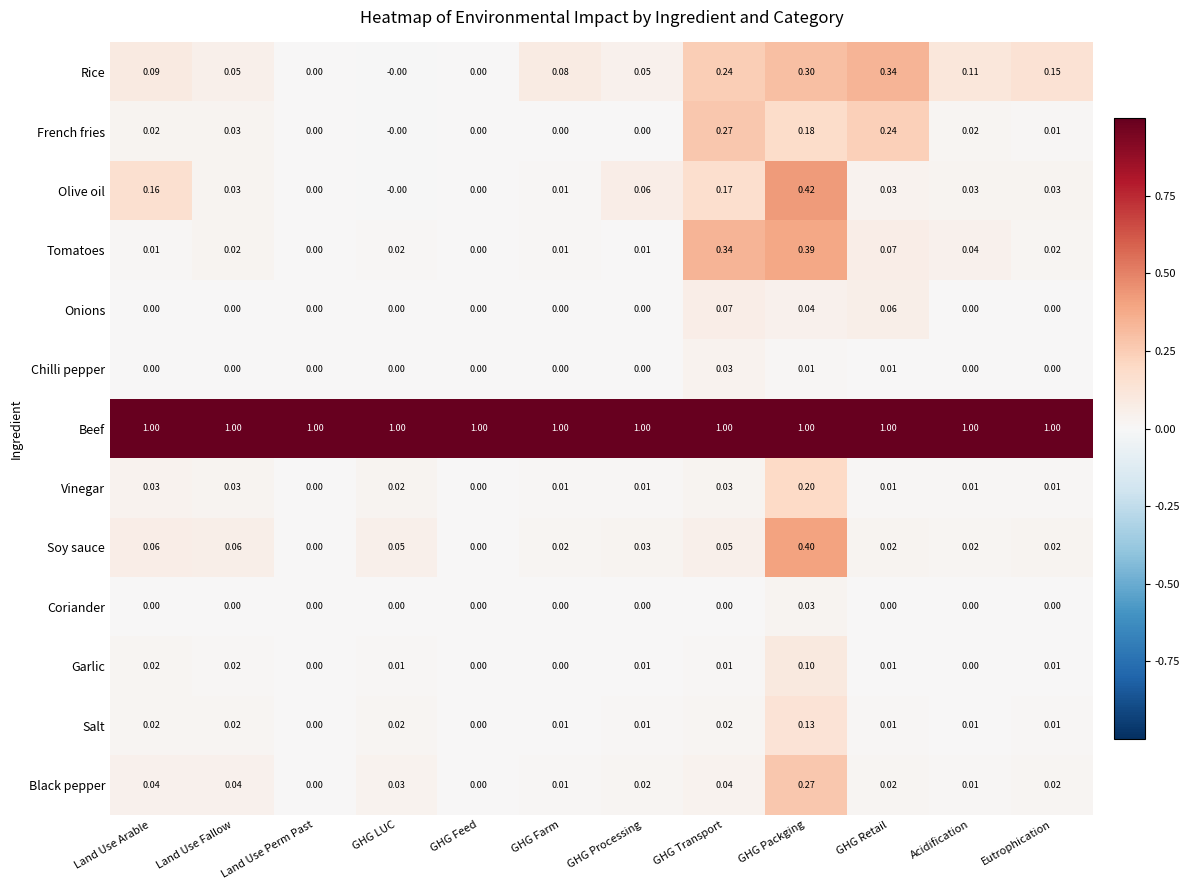

Count the number of data series in this chart.

13